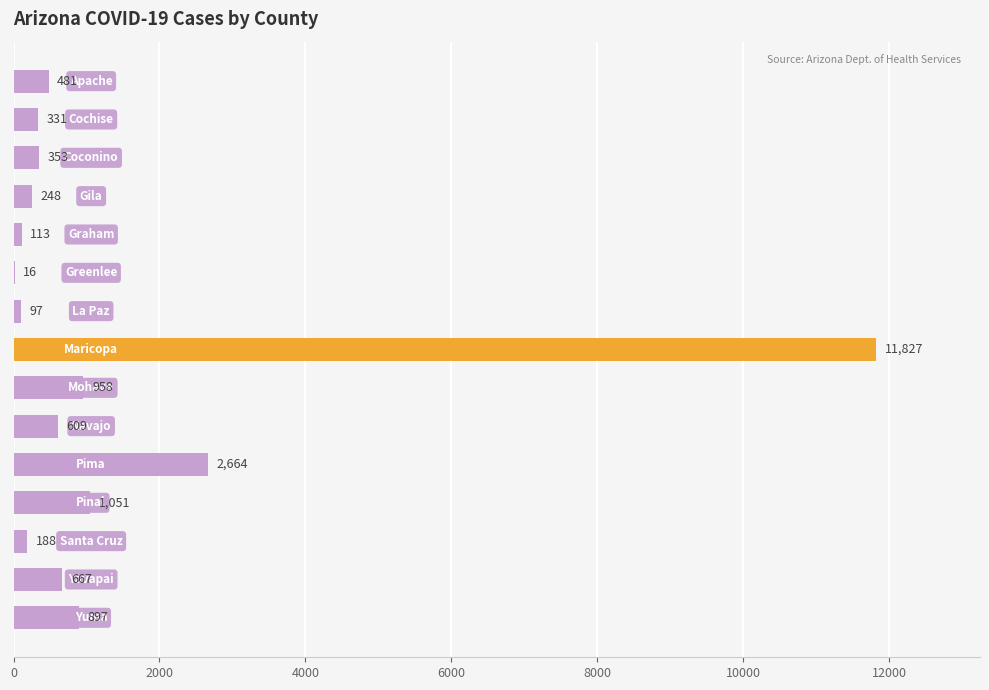

What is the maximum value shown in the chart?

11827